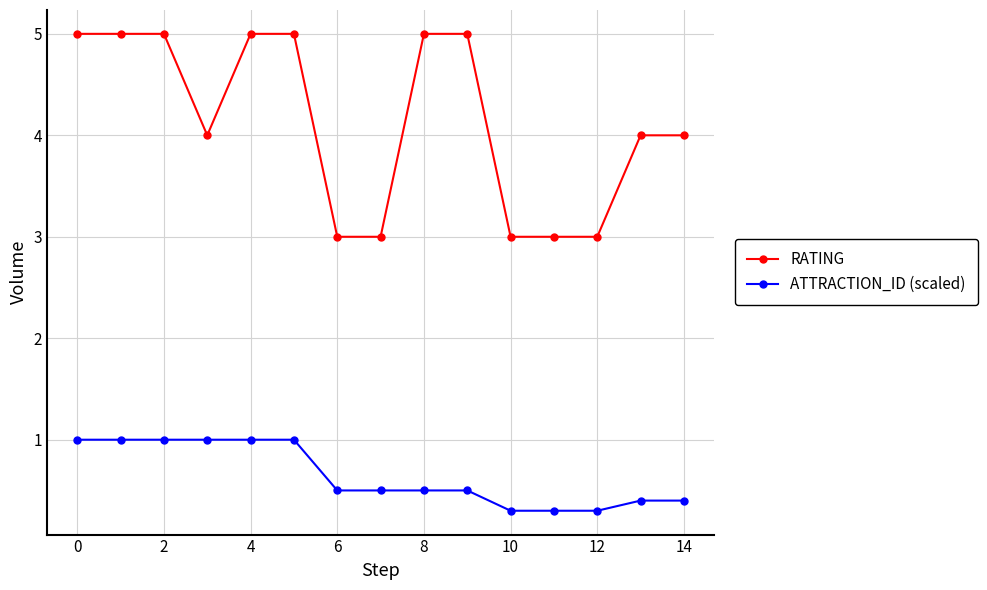

What is the value of the ATTRACTION_ID (scaled) point at the 10th from the left?

0.5